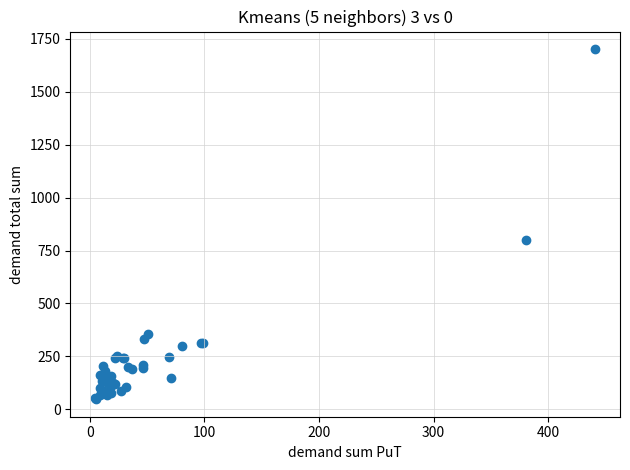

What Y value in the scatter plot is closest to 874?

800.0